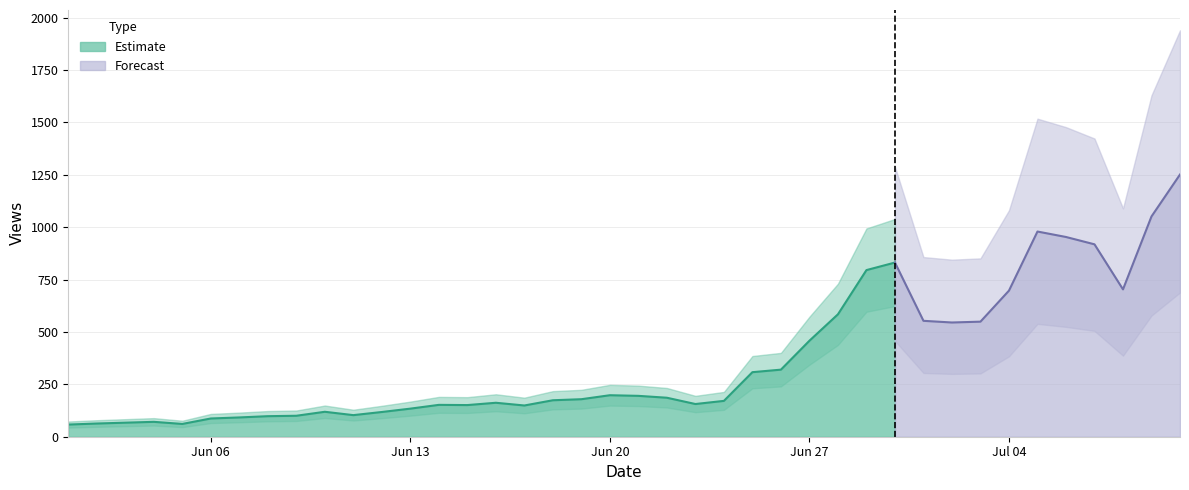

What is the lowest value of the Estimate series?

58